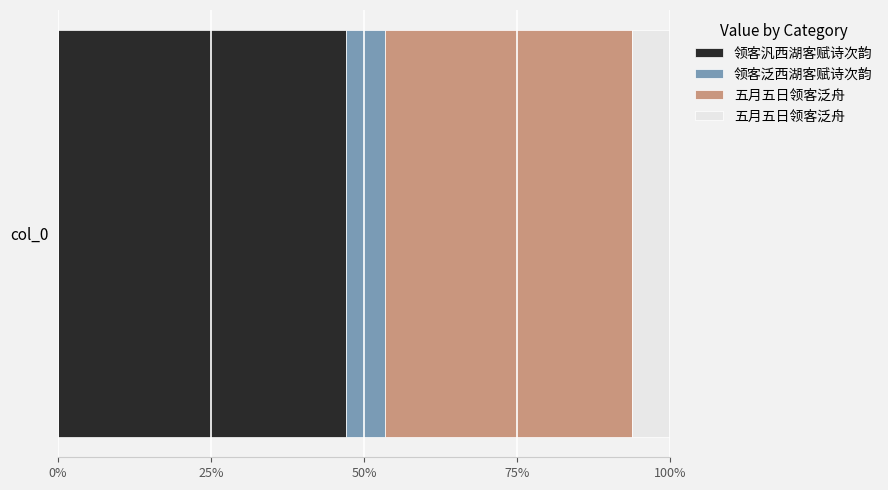

Which has a higher value, 领客汎西湖客赋诗次韵 or 五月五日领客泛舟?

领客汎西湖客赋诗次韵